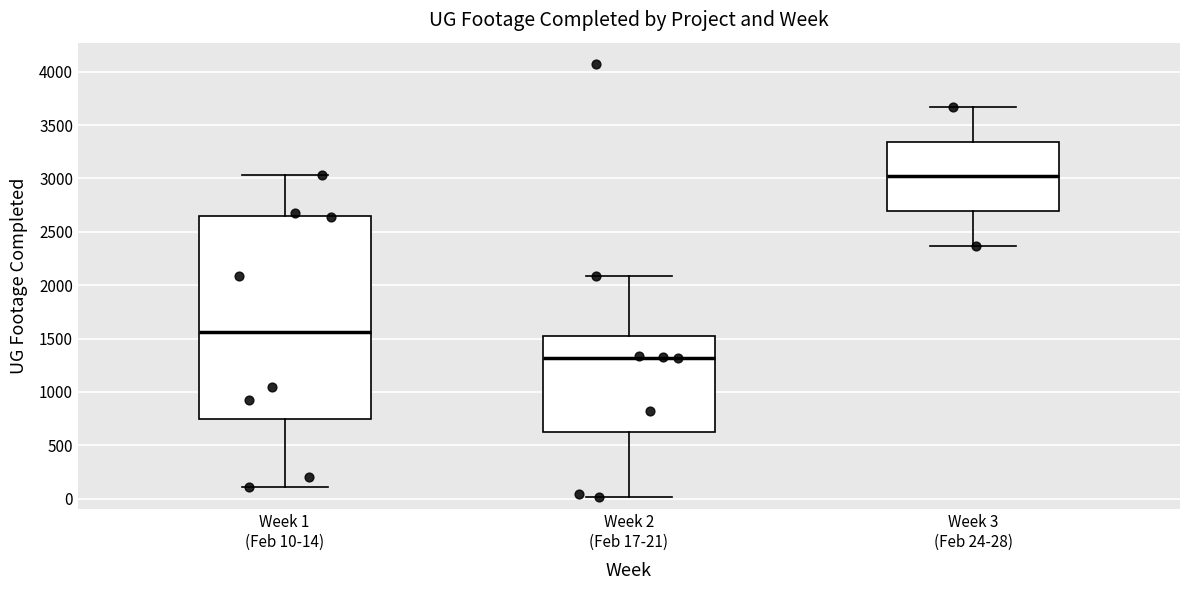

Reading left to right, read every box against the y-axis: the position of its median line, the range the box covers, and the ends of its whiskers. The values are not printed on the chart, so give them approximately, as read against the axis.

Week 1 (Feb 10-14): median 1550, box 750 to 2650, whiskers 100 to 3050
Week 2 (Feb 17-21): median 1300, box 650 to 1550, whiskers 0 to 2100
Week 3 (Feb 24-28): median 3000, box 2700 to 3350, whiskers 2350 to 3650